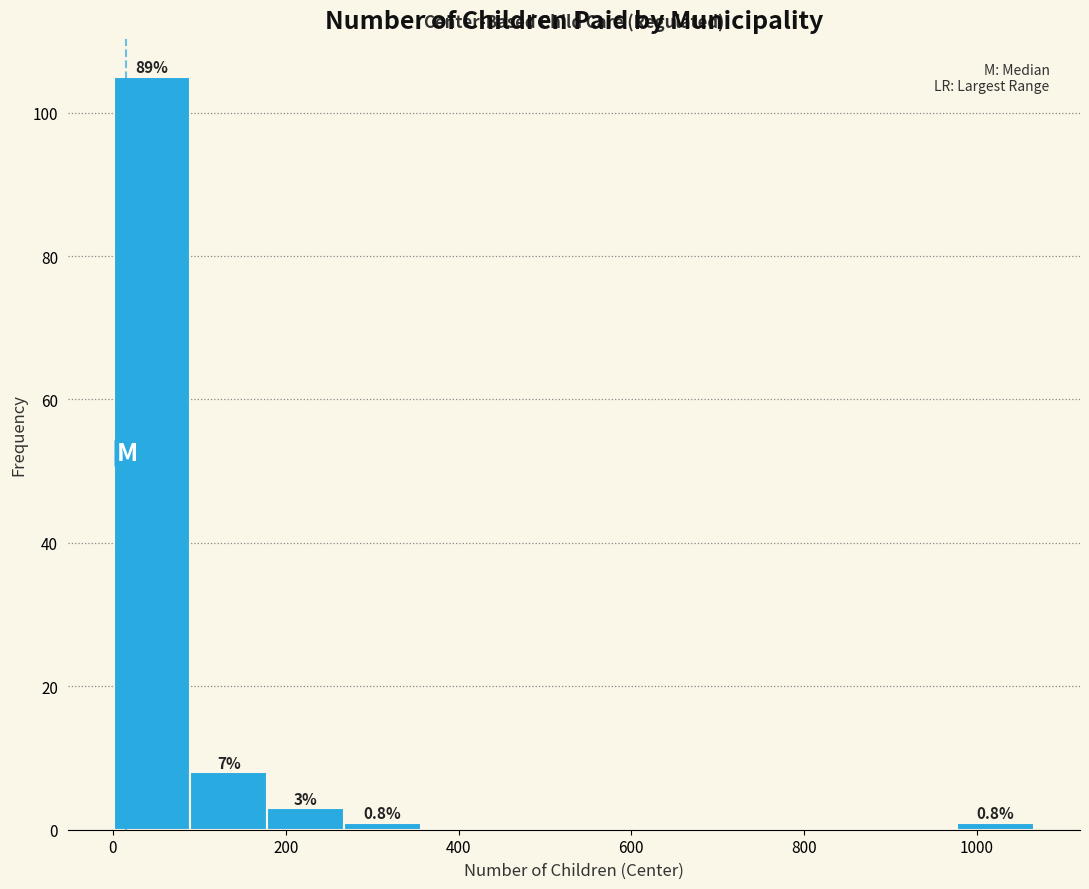

Over which range of the x-axis is the bar tallest?

0 to 80